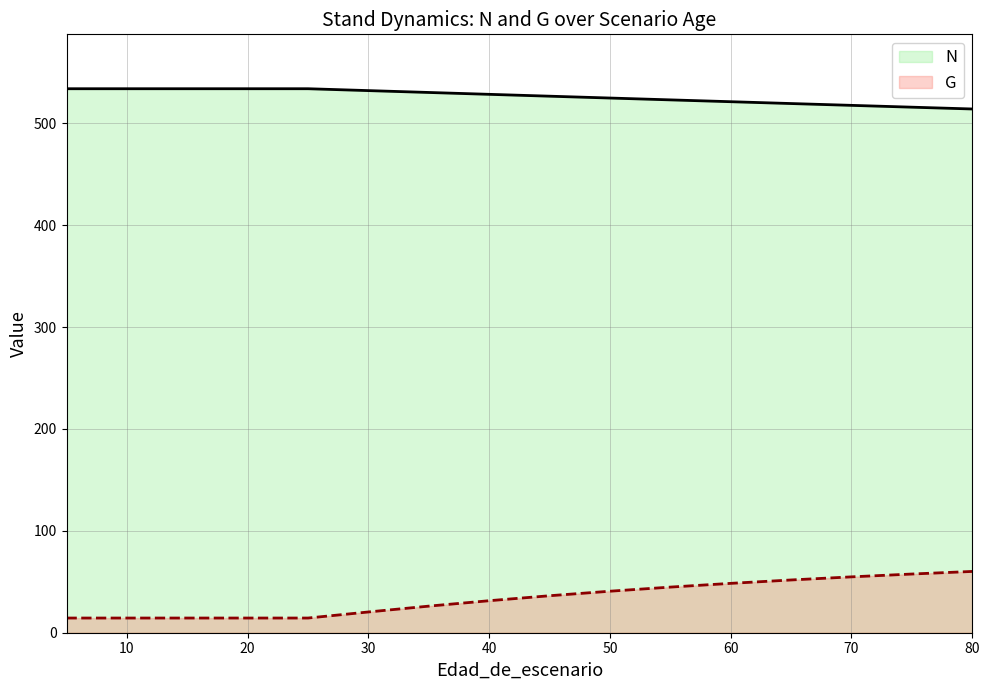

Which category has the highest value across all series?

5